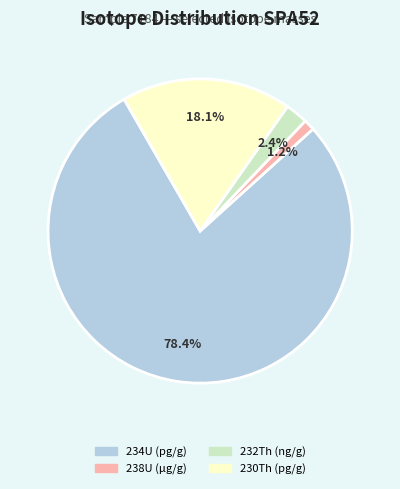

Is there any slice that represents more than half of the pie?

Yes